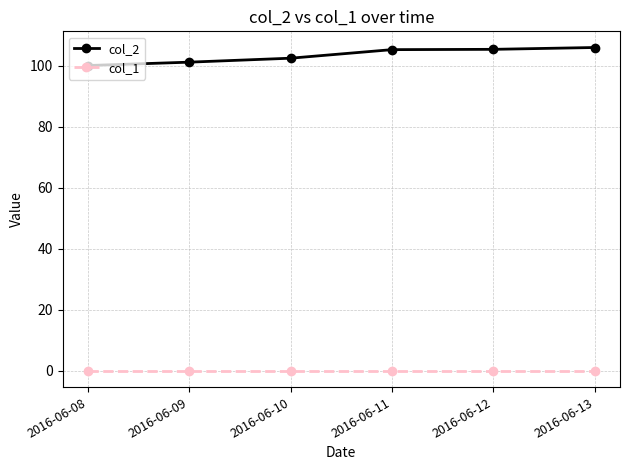

At 2016-06-11, list the series in order from smallest to largest.

col_1, col_2